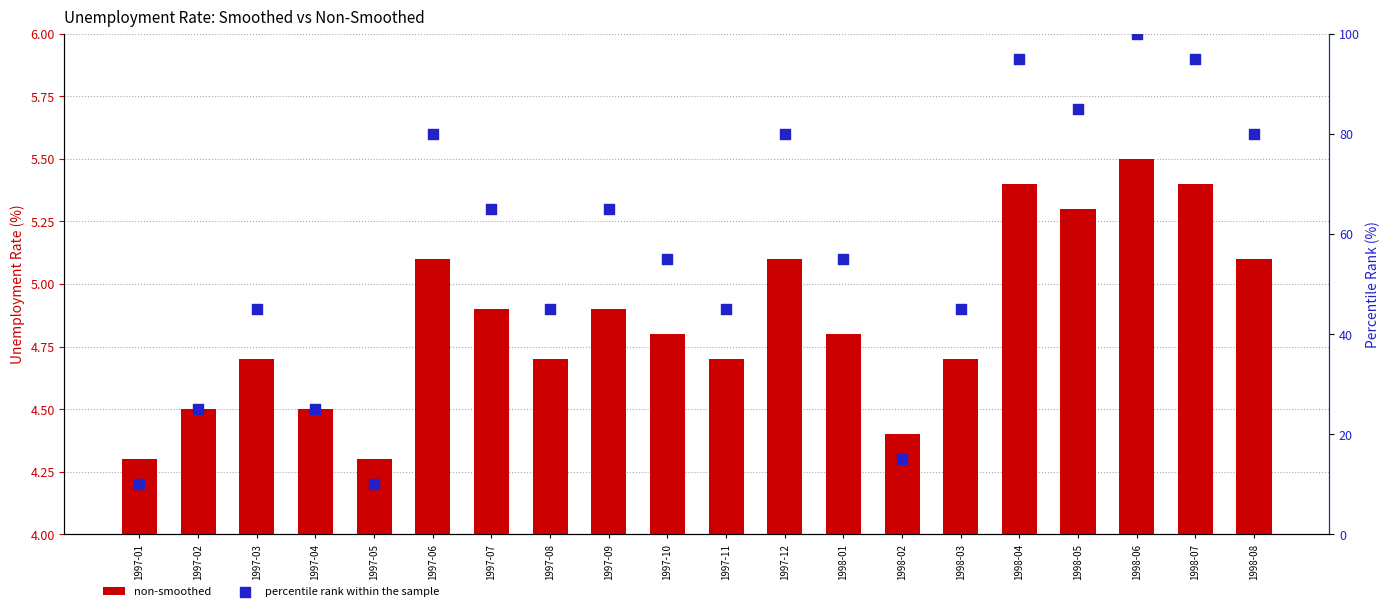

Is the value of non-smoothed at 1997-06 greater than the value of percentile rank within the sample at 1998-04?

No